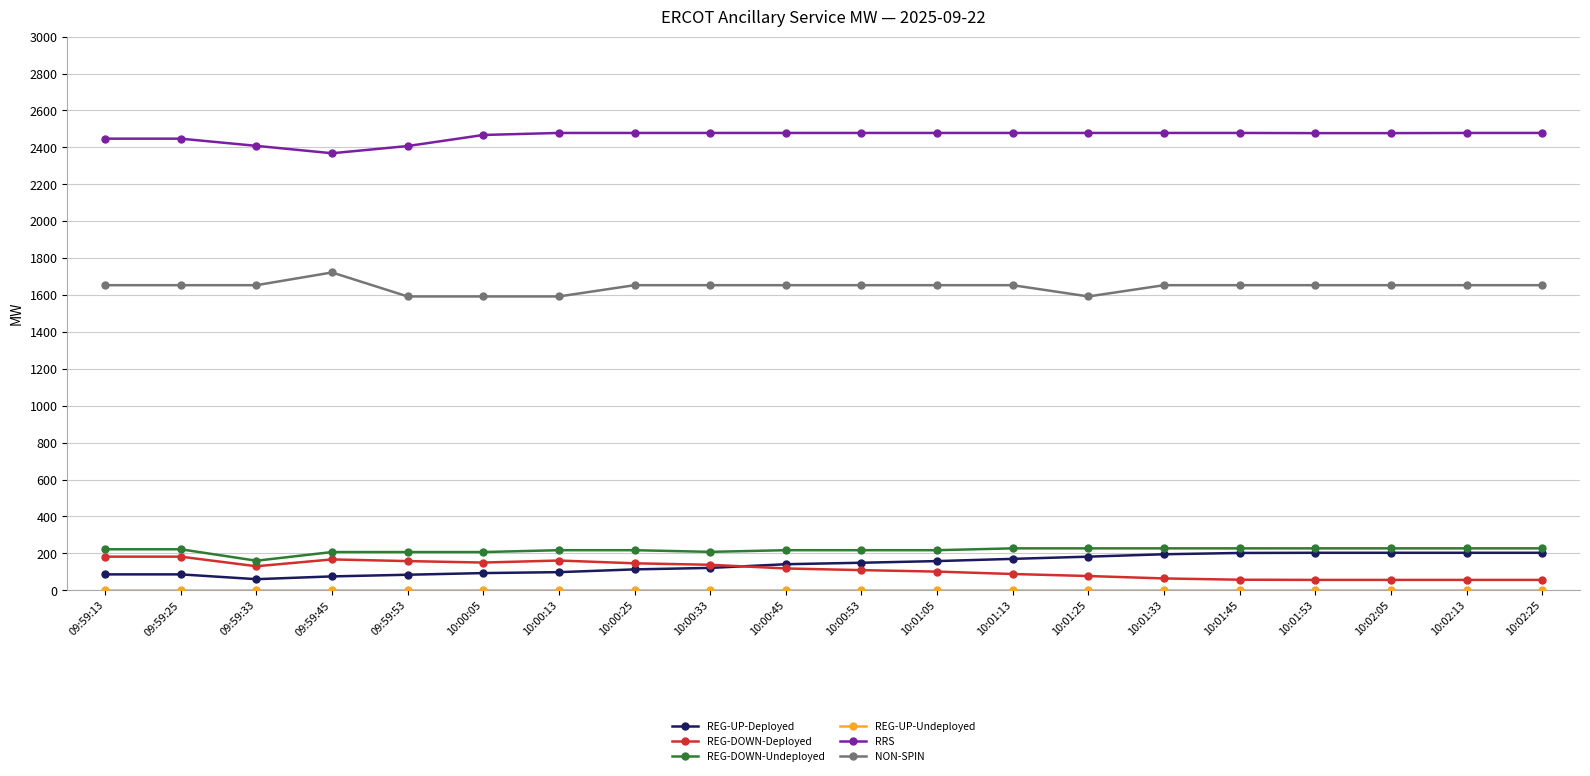

What value does the REG-DOWN-Undeployed series have at 09:59:25, to the nearest 10?

220